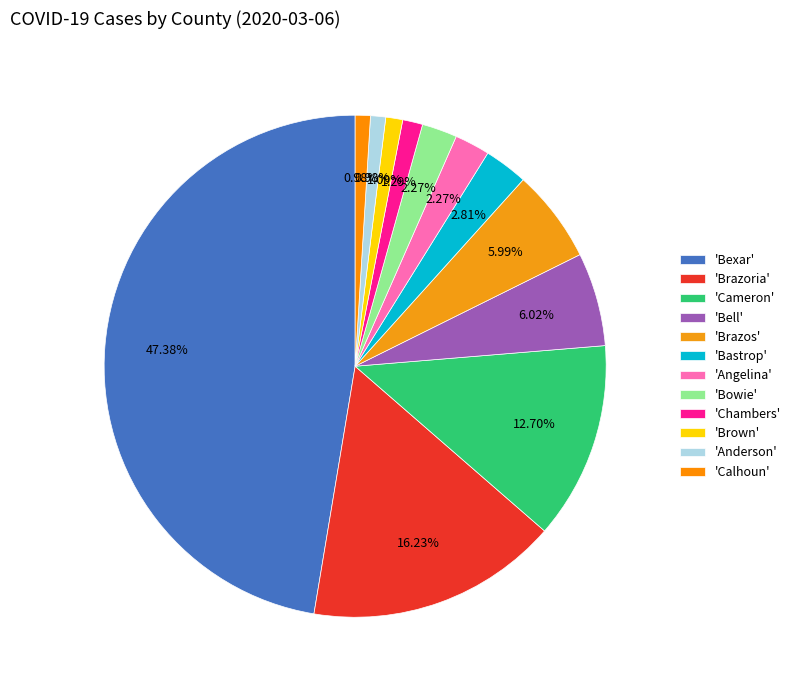

How many segments does this pie chart have?

12